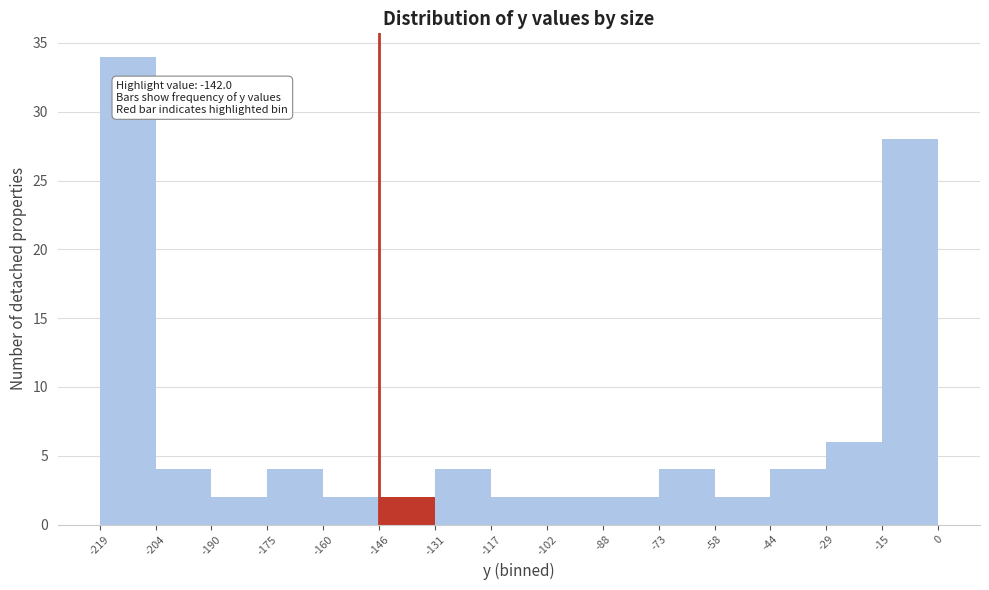

Which range on the x-axis has the tallest bar?

-219 to -204